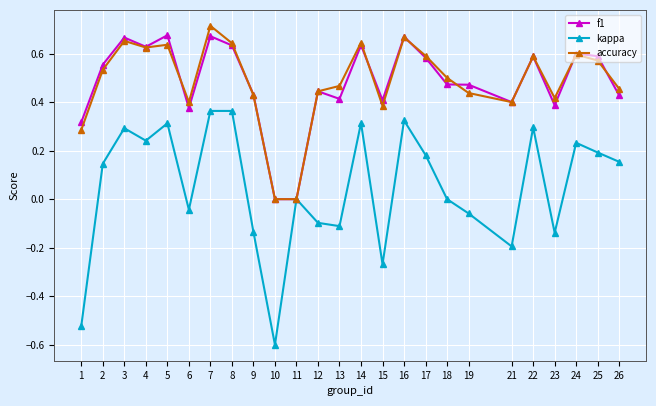

Where is the first local maximum for kappa?

3